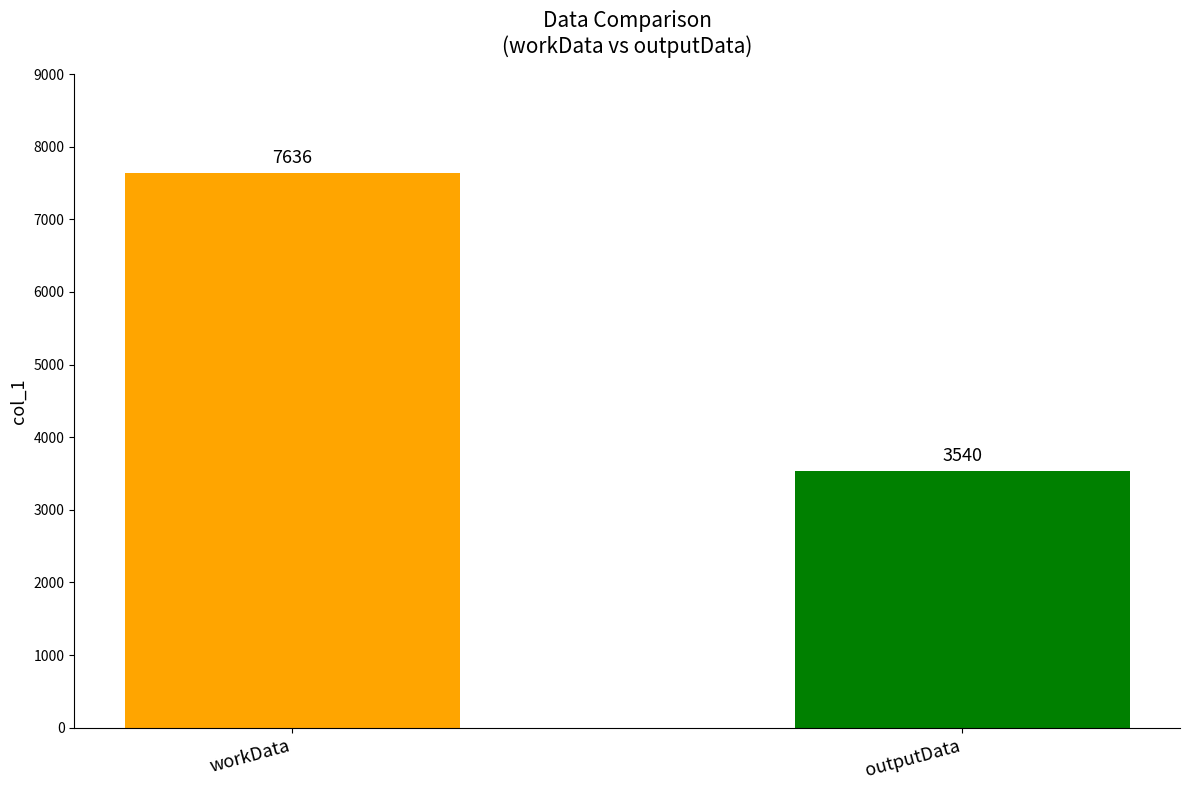

Between outputData and workData, which is larger?

workData